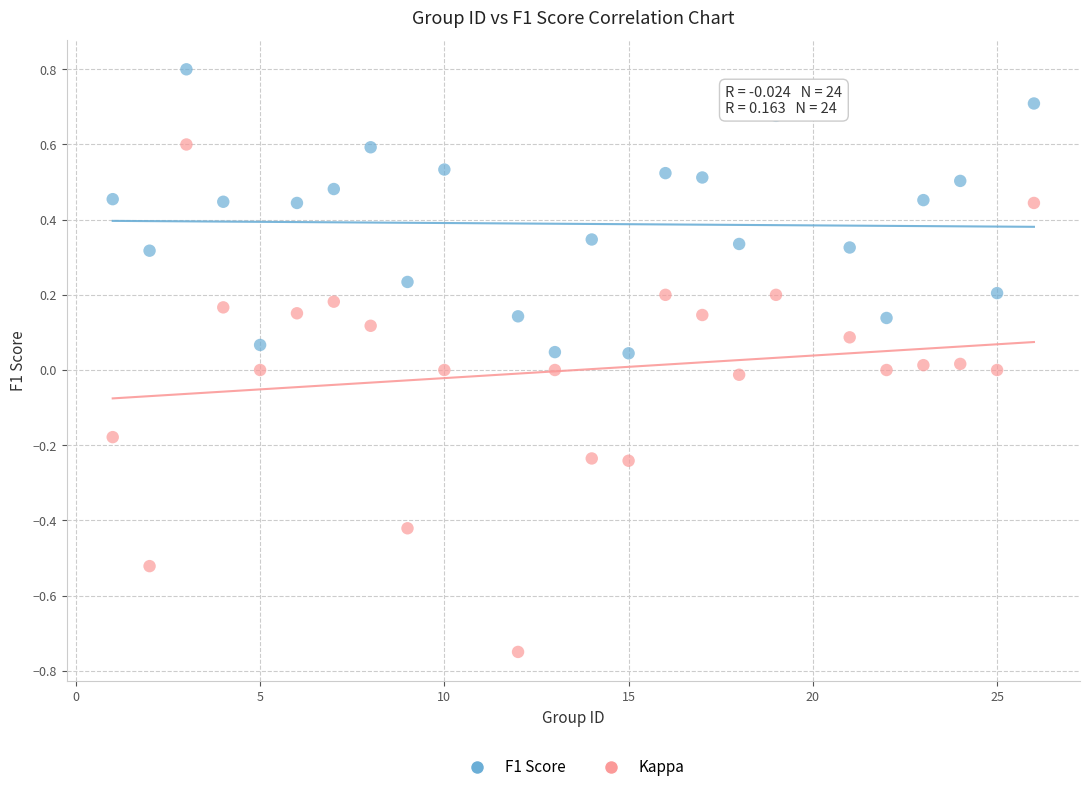

Which series contains the highest Y value?

F1 Score